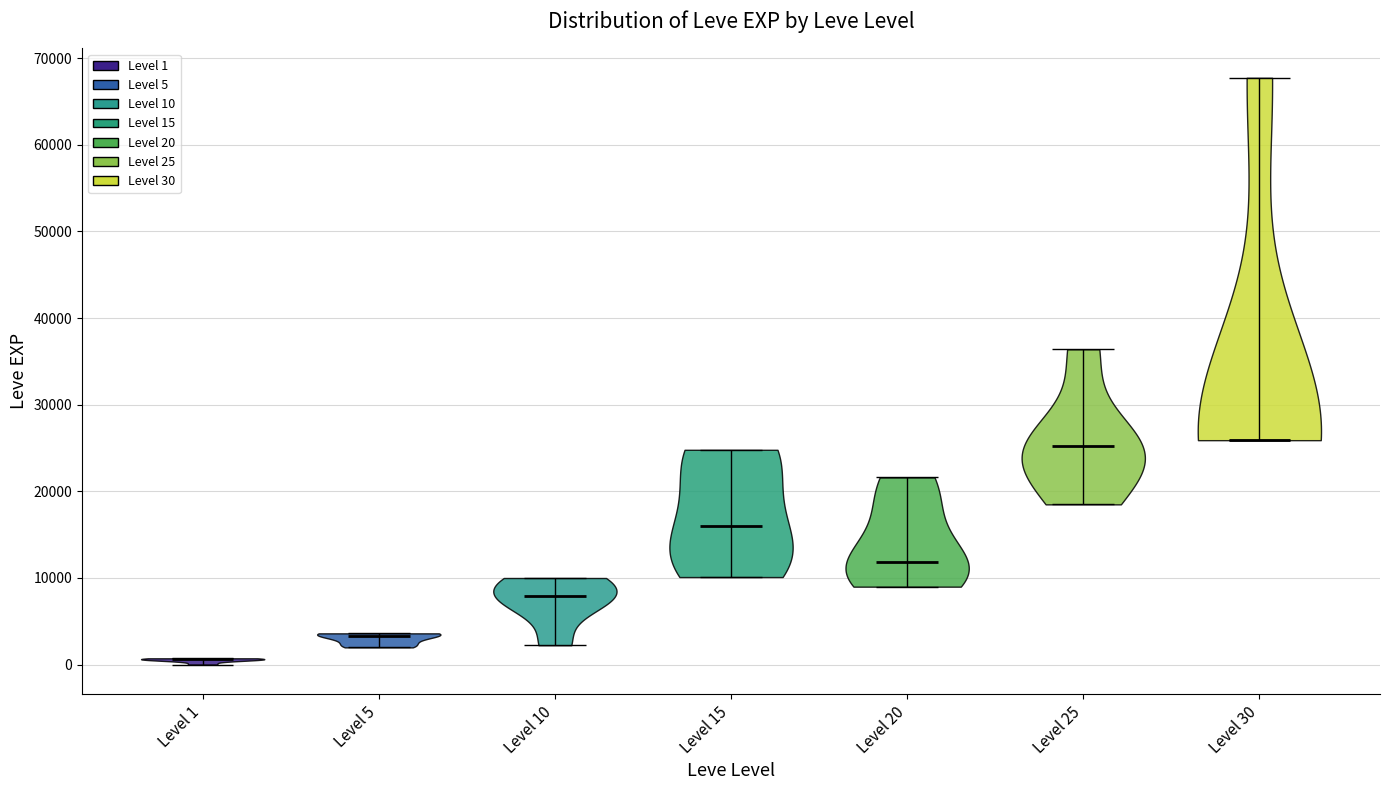

What is the highest point the violin for Level 25 reaches on the y-axis? The values are not printed on the chart, so give them approximately, as read against the axis.

36000